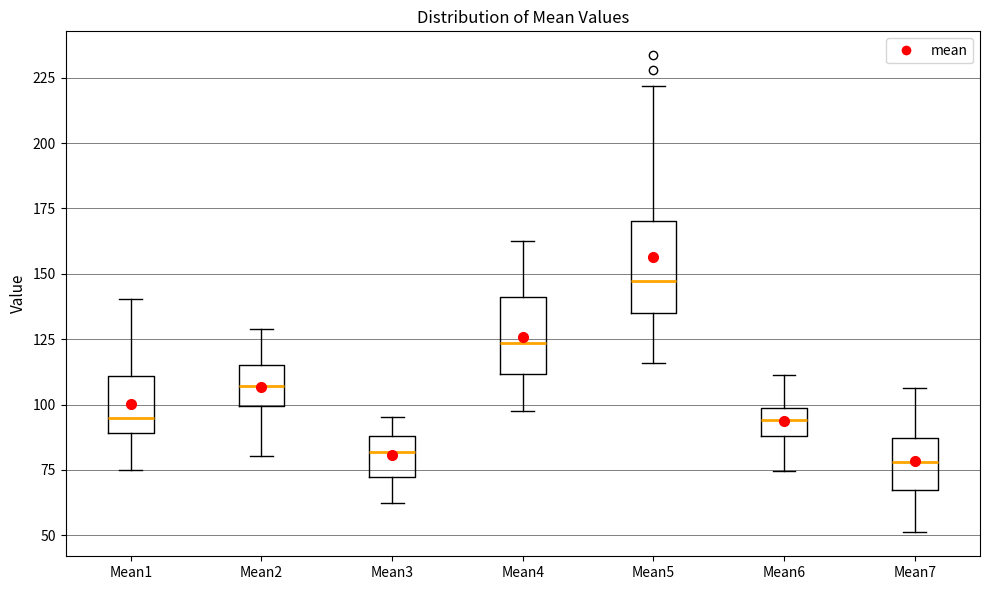

Reading left to right, transcribe this box plot: for each box, give where its median line is, the range the box spans, and where its two whiskers end, as read against the y-axis. The values are not printed on the chart, so give them approximately, as read against the axis.

Mean1: median 95, box 90 to 110, whiskers 75 to 140
Mean2: median 105, box 100 to 115, whiskers 80 to 130
Mean3: median 80, box 70 to 90, whiskers 60 to 95
Mean4: median 125, box 110 to 140, whiskers 95 to 160
Mean5: median 145, box 135 to 170, whiskers 115 to 220
Mean6: median 95, box 90 to 100, whiskers 75 to 110
Mean7: median 80, box 65 to 85, whiskers 50 to 105